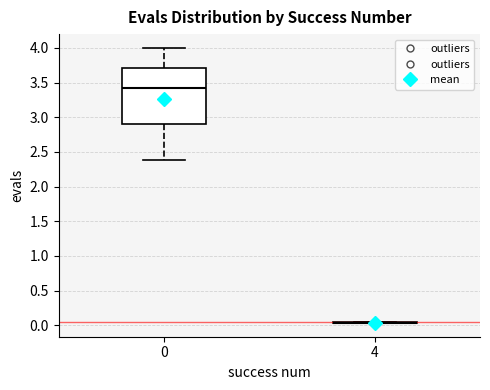

Comparing the boxes themselves (not the whiskers), which one is the tallest?

0